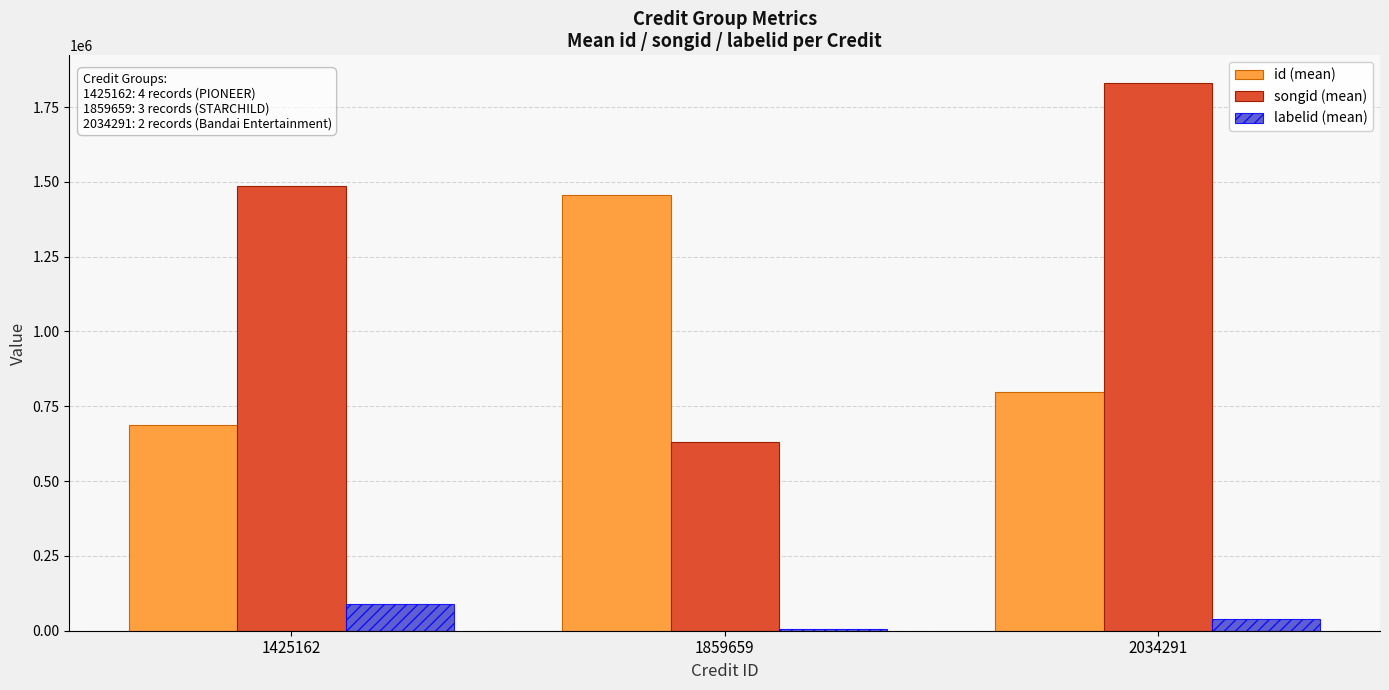

Does the chart contain stacked bars?

No